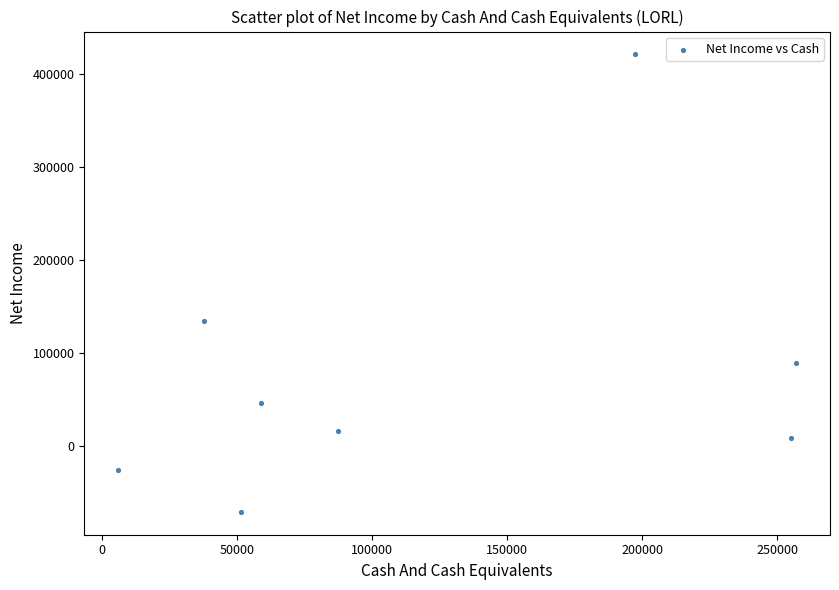

What is the range of X values (max minus min)?

251000